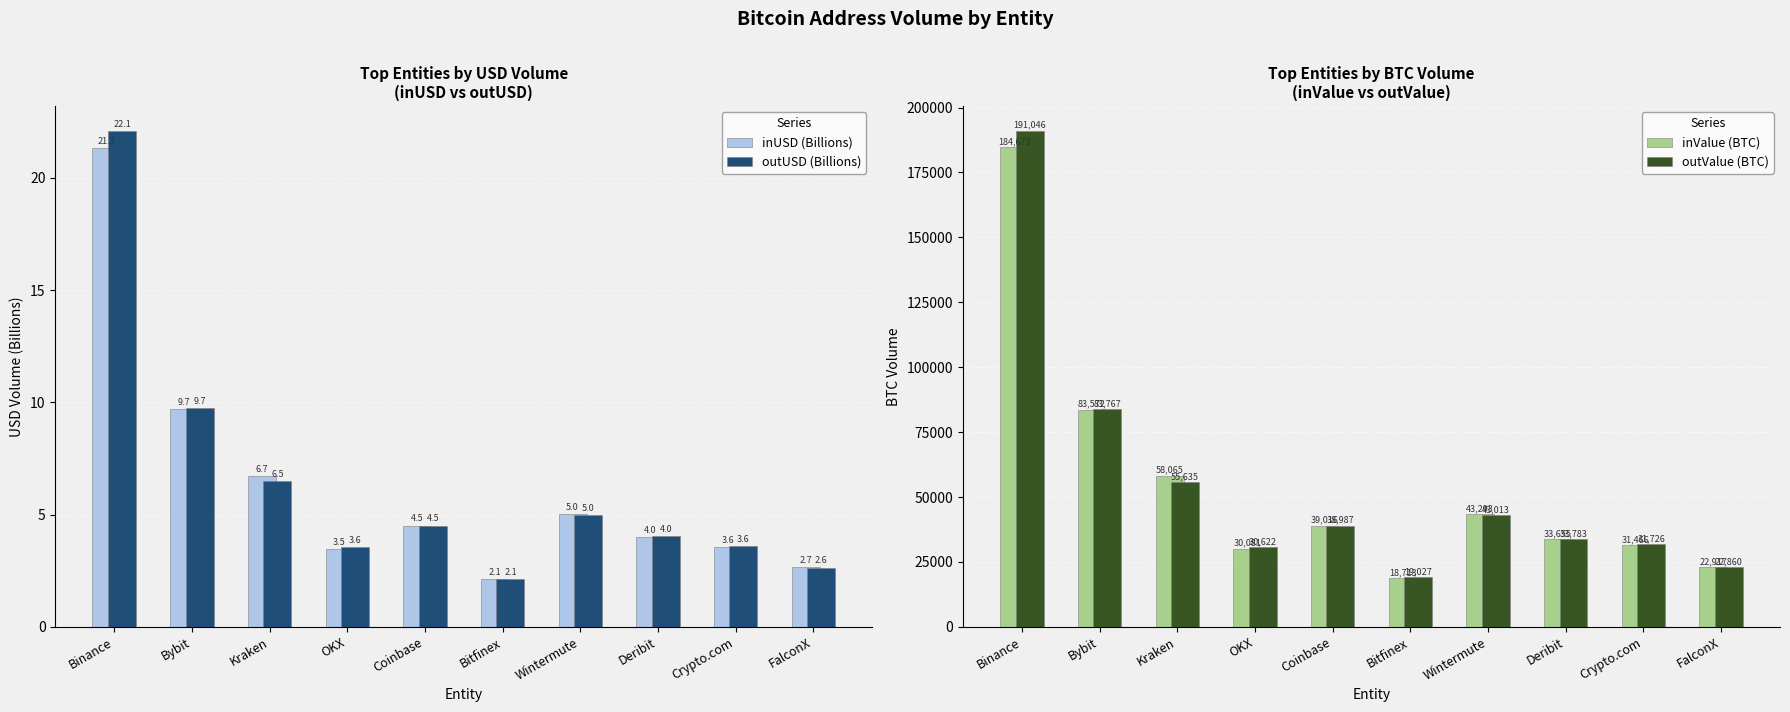

At how many categories does at least one series exceed 157798?

1